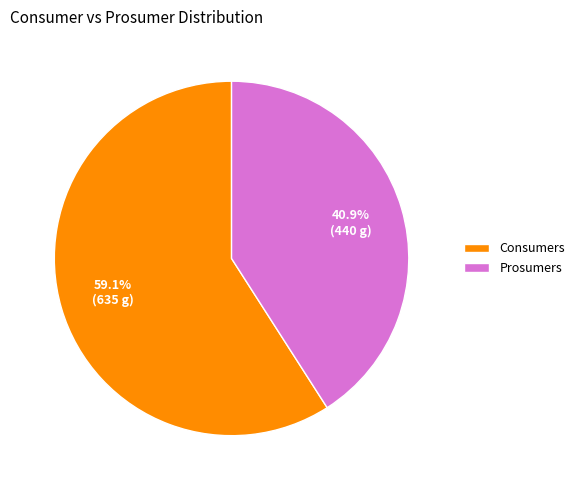

Does any single category account for the majority?

Yes